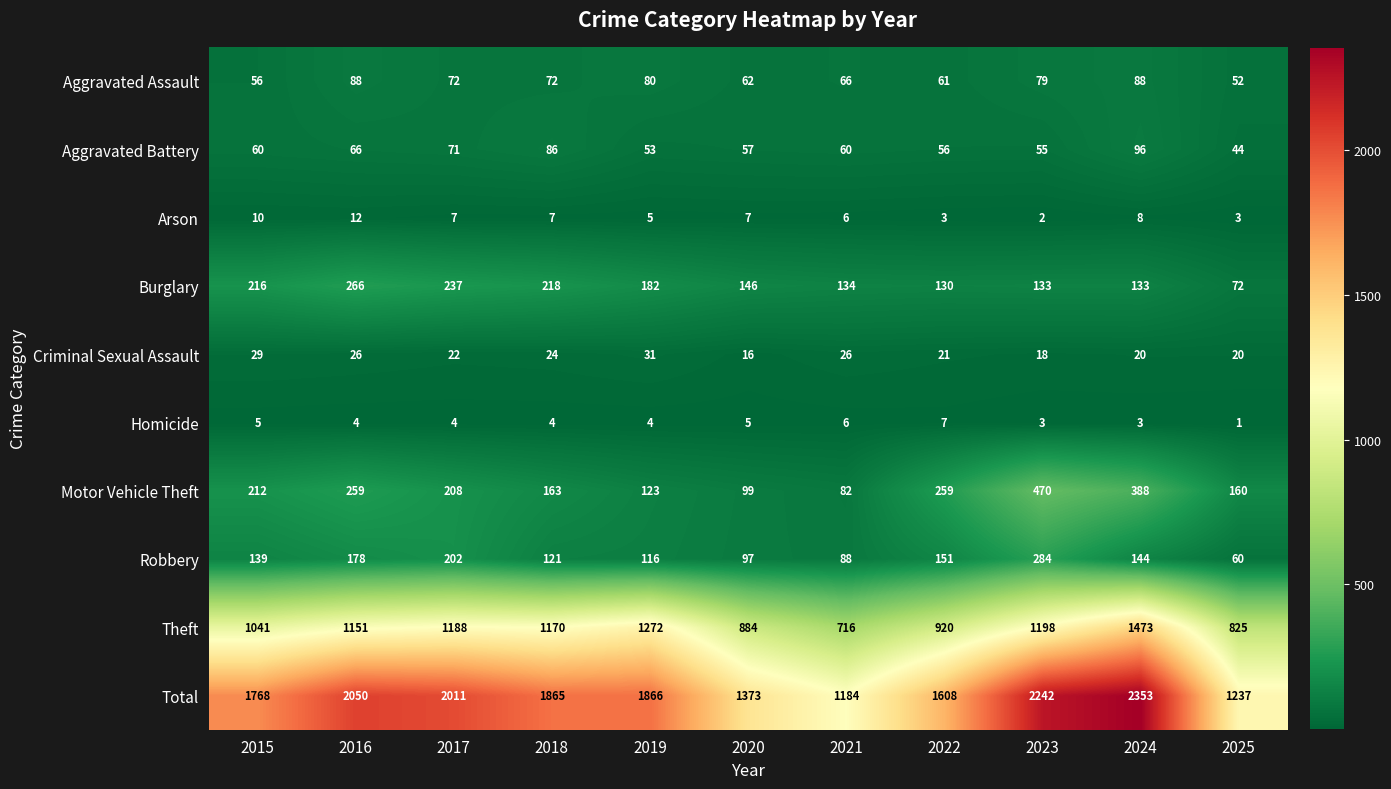

What is the difference between the second highest and minimum values in the Burglary series?

165